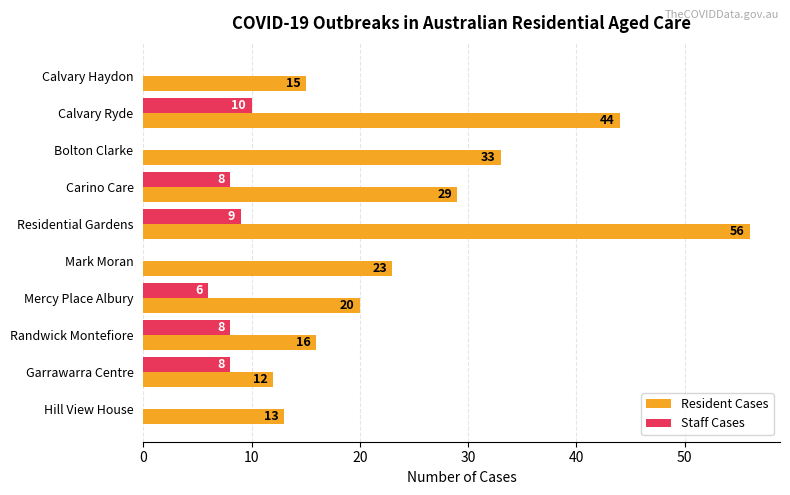

What is the maximum value for Resident Cases?

56